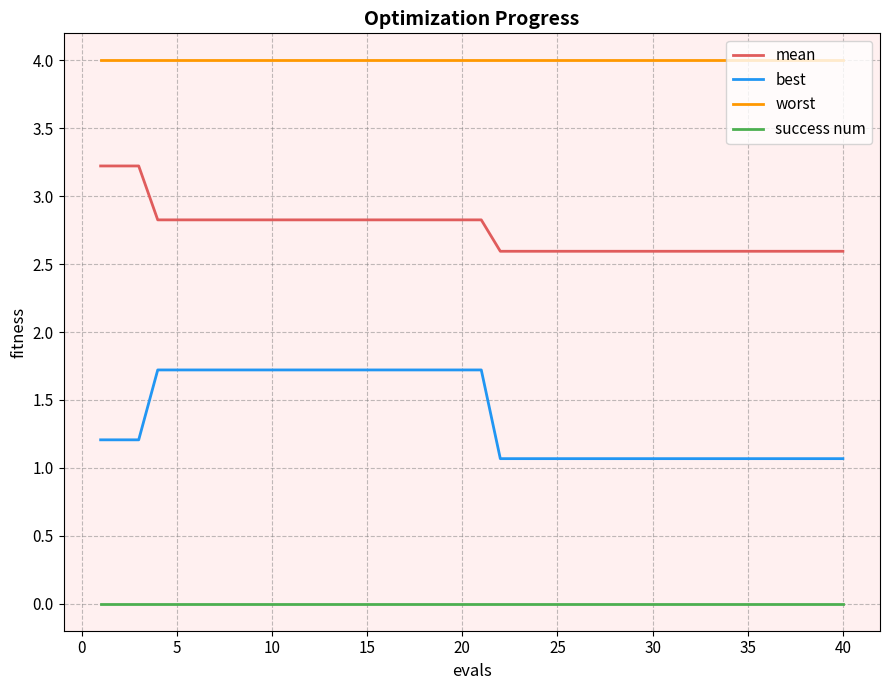

True or false: mean and worst intersect in this chart.

False